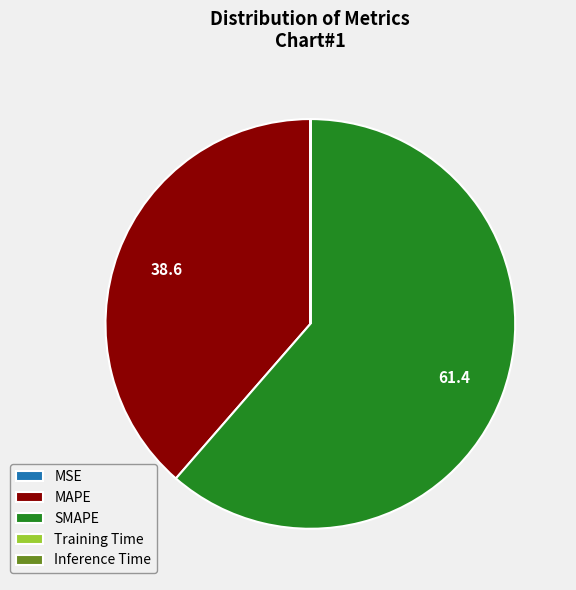

Which category has the biggest portion of the pie?

SMAPE